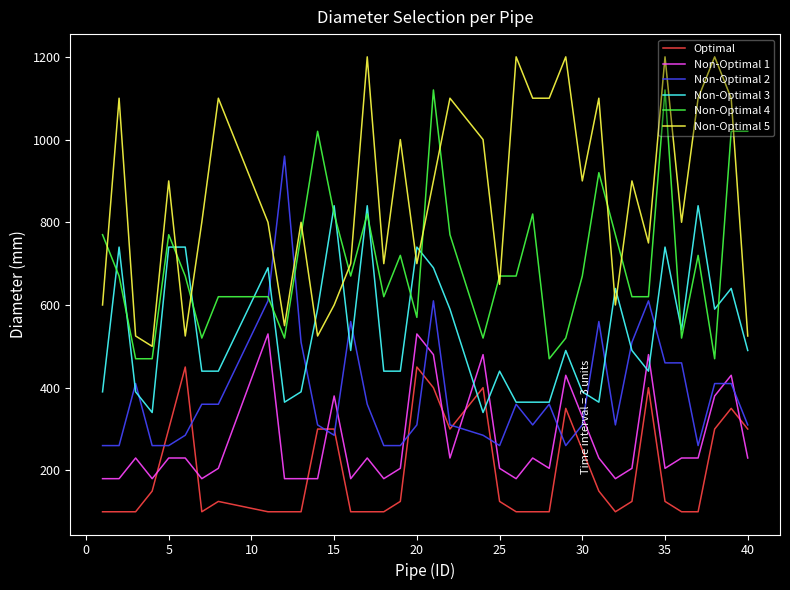

What is the lowest value of the Non-Optimal 3 series?

340